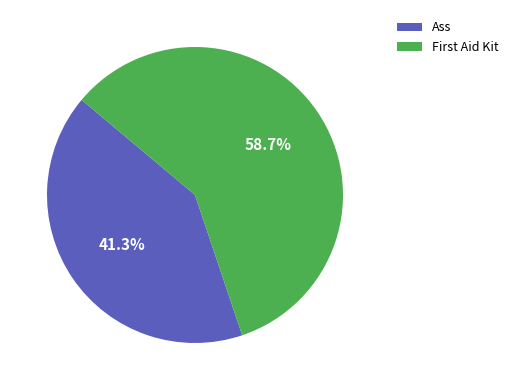

Which slice is the smallest?

Ass